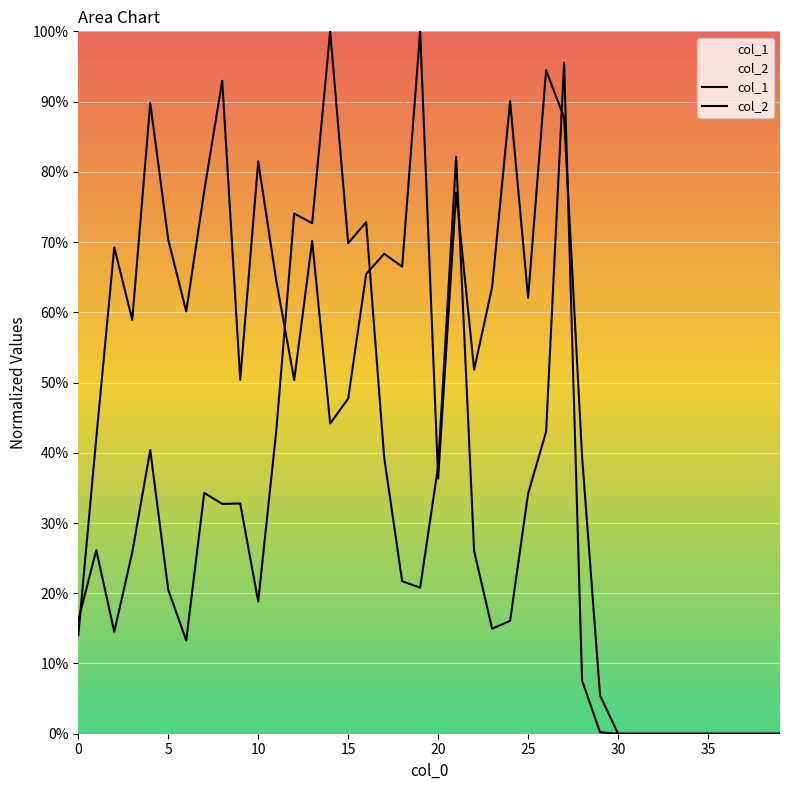

Which series has the largest total across all categories?

col_2